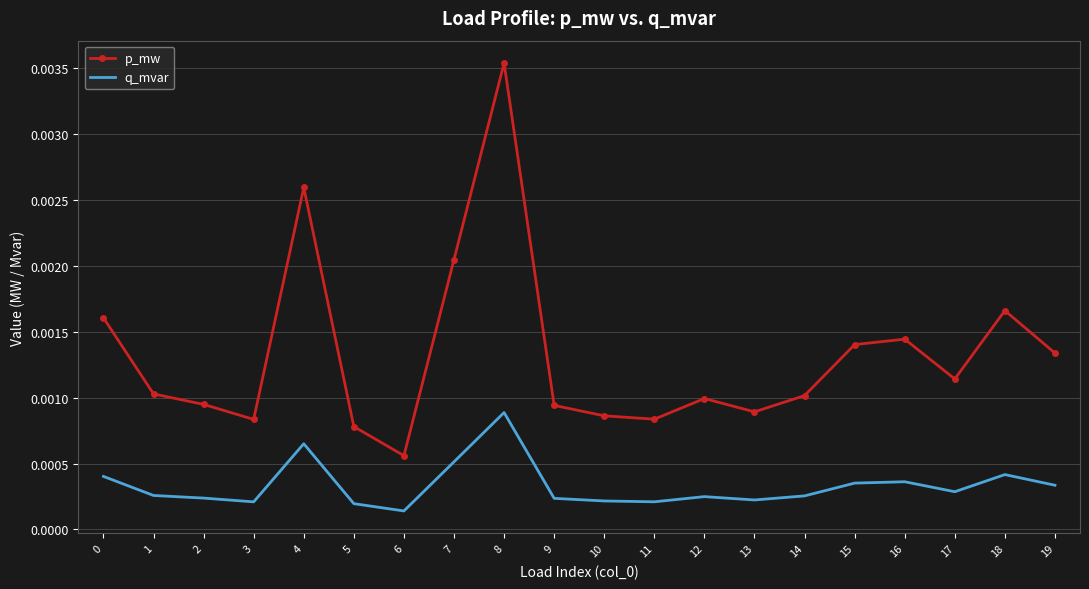

Which series changed the most between 3 and 7?

p_mw